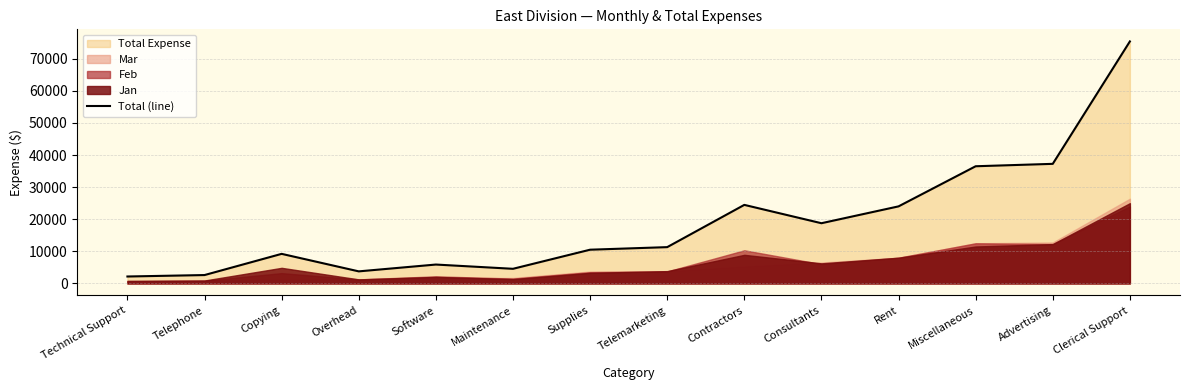

What is the difference between the second highest and minimum values?

35100